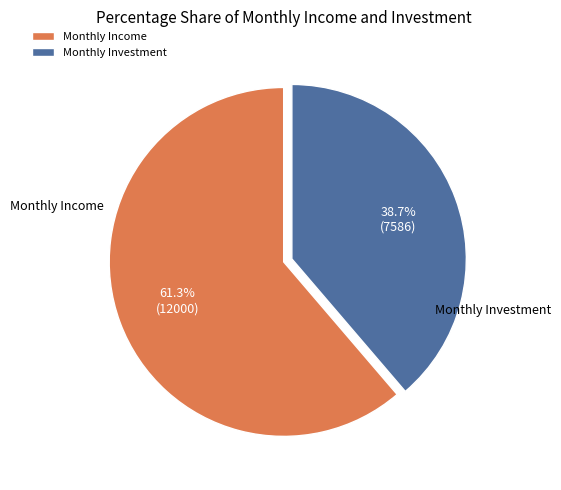

How many slices are in this pie chart?

2